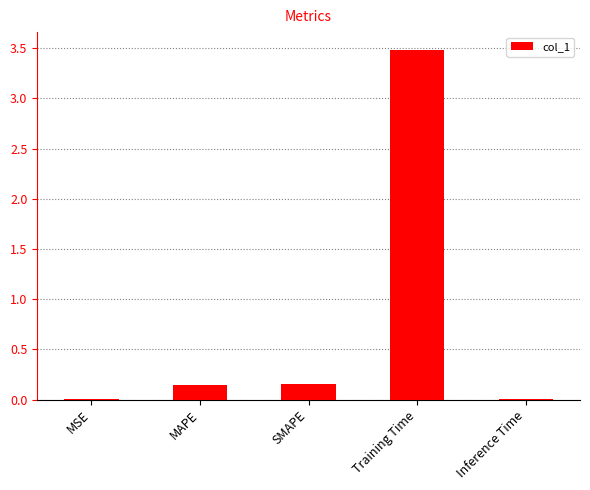

What is the change in value from MAPE to Inference Time?

-0.1